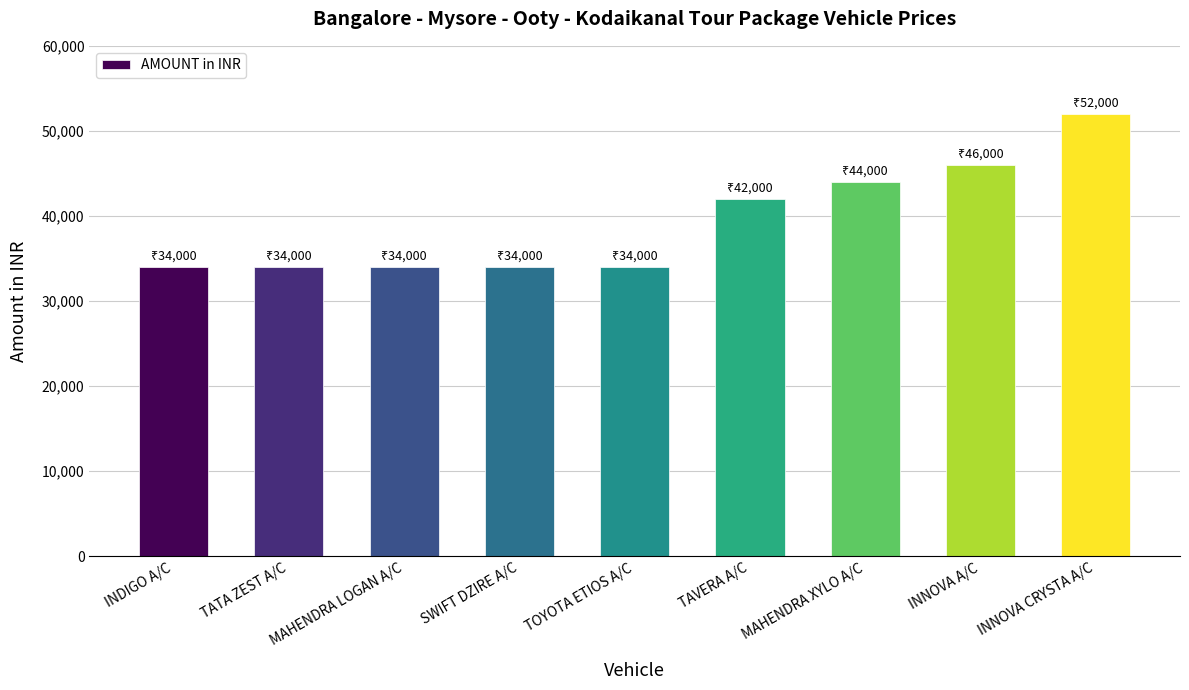

Does the chart contain stacked bars?

No